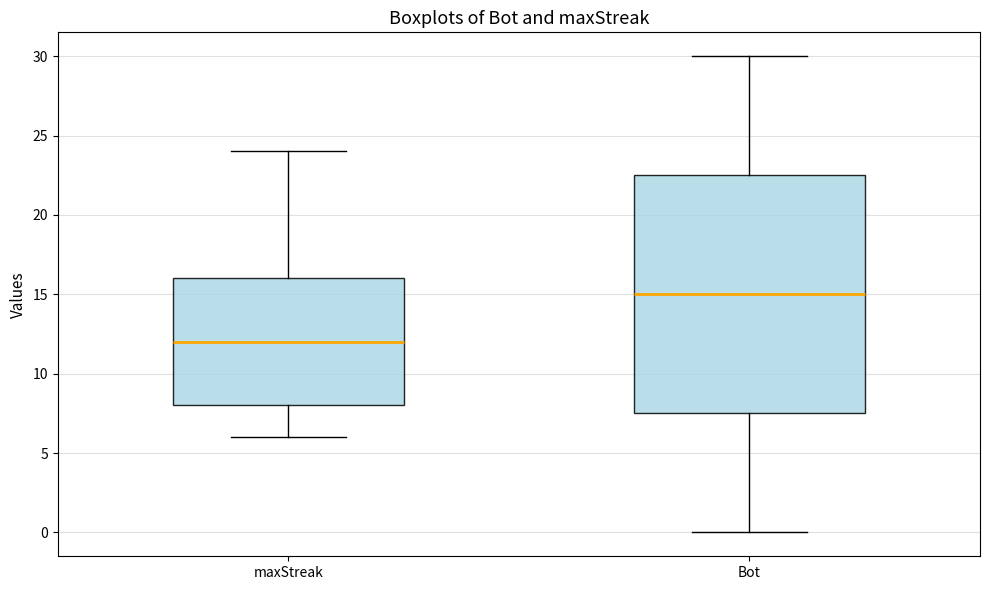

Which box's median line is the lowest?

maxStreak